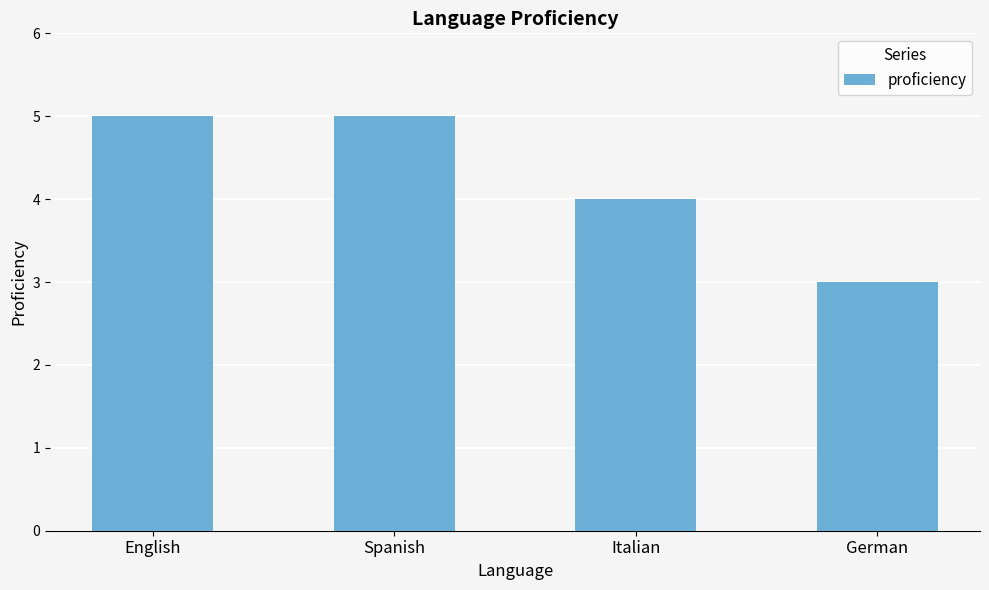

True or false: the data shows 5 at English.

True